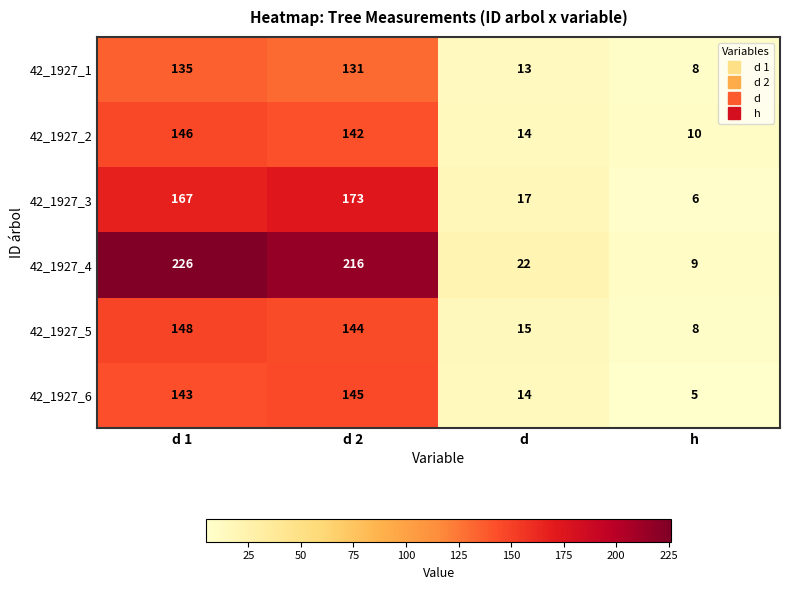

Which series has the largest range (max minus min)?

42_1927_4